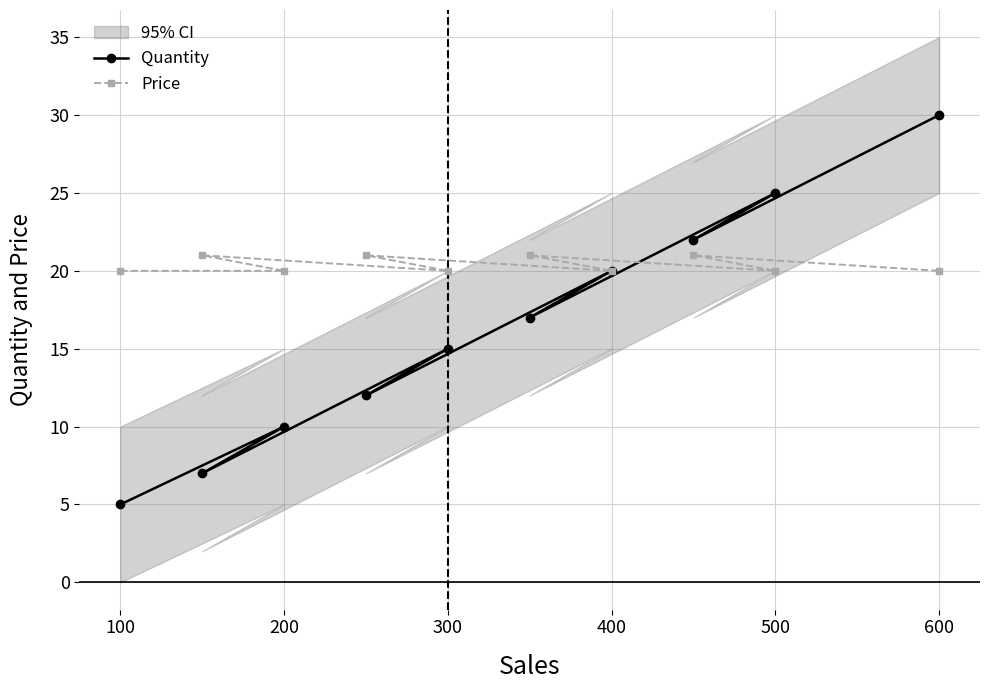

Is it true that Price equals 20 at 200?

True